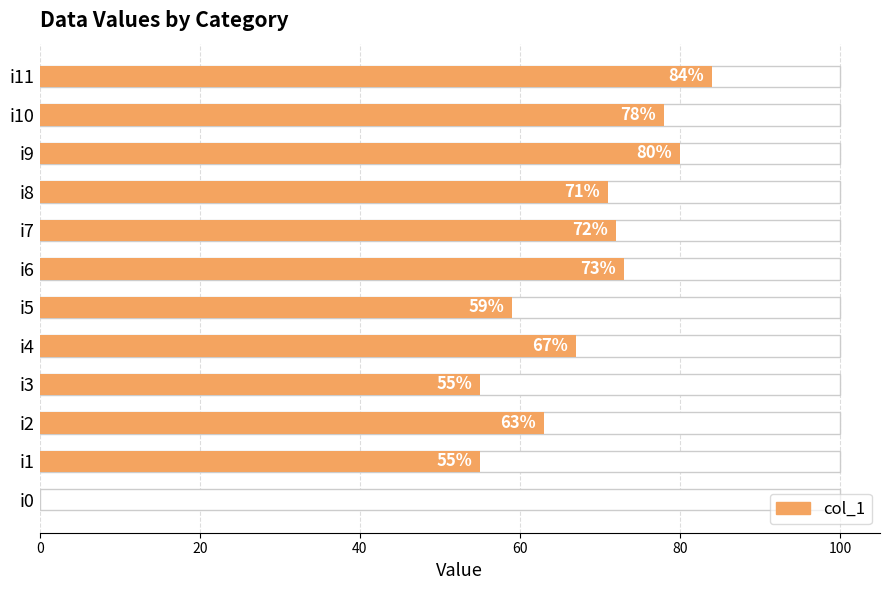

What is the value of the 10th bar from the left?

80